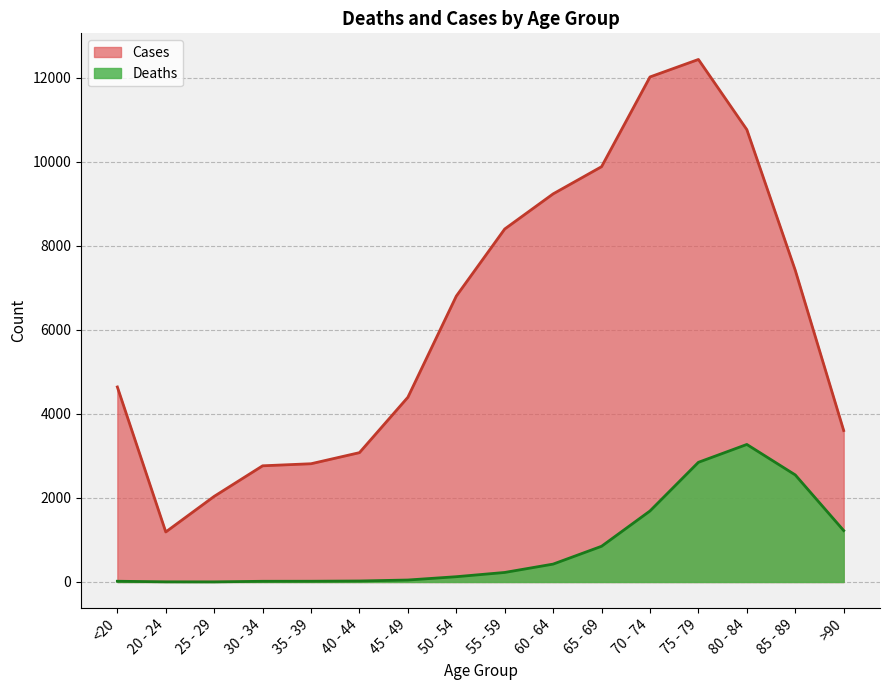

How many interior local valleys does the Cases series have?

1